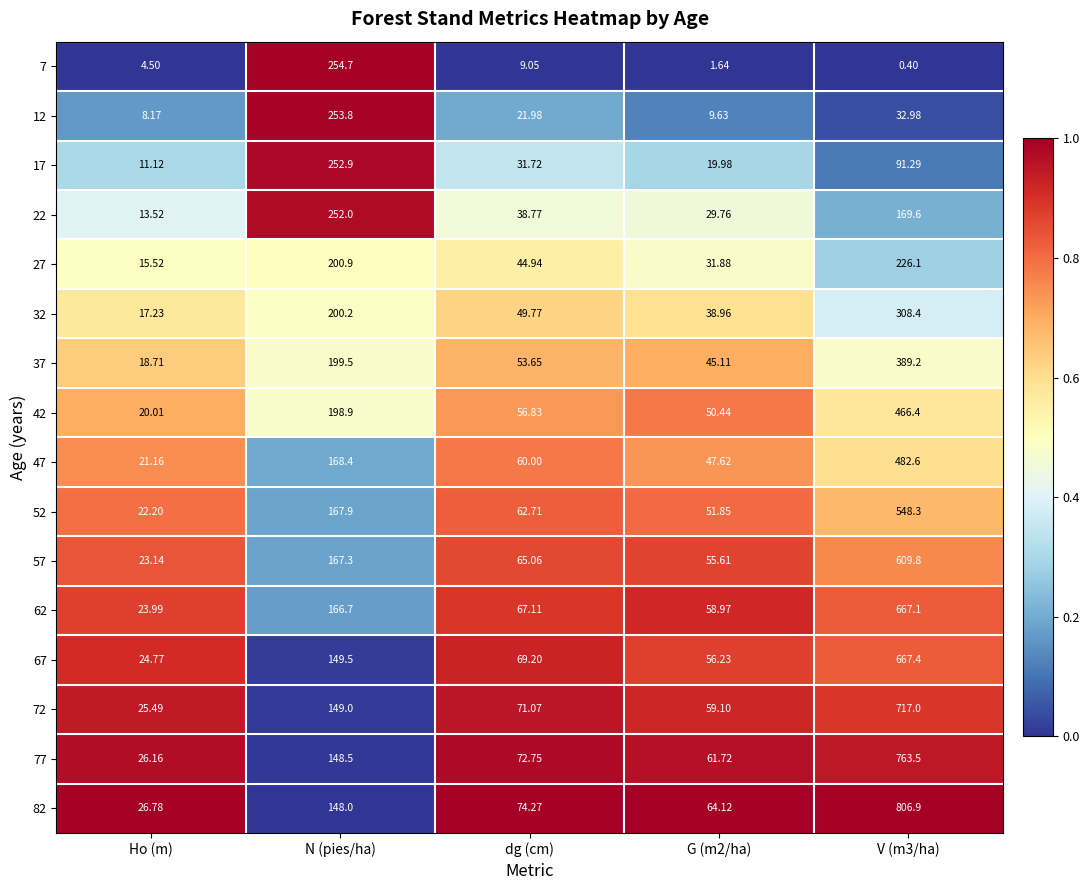

Where is 57 nearest to the value 316?

N (pies/ha)